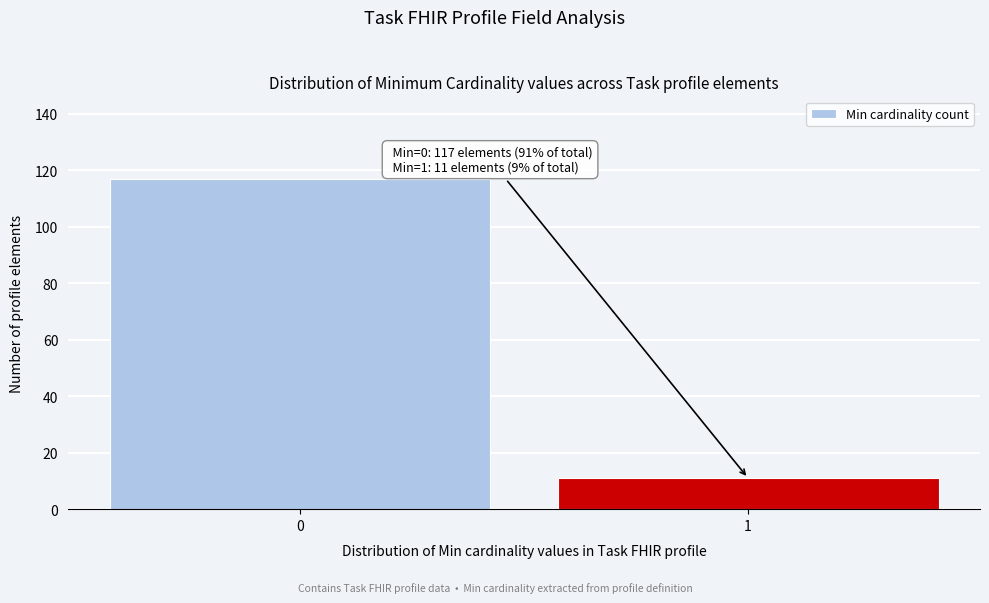

Reading left to right, list all the values displayed in this chart.

117	11